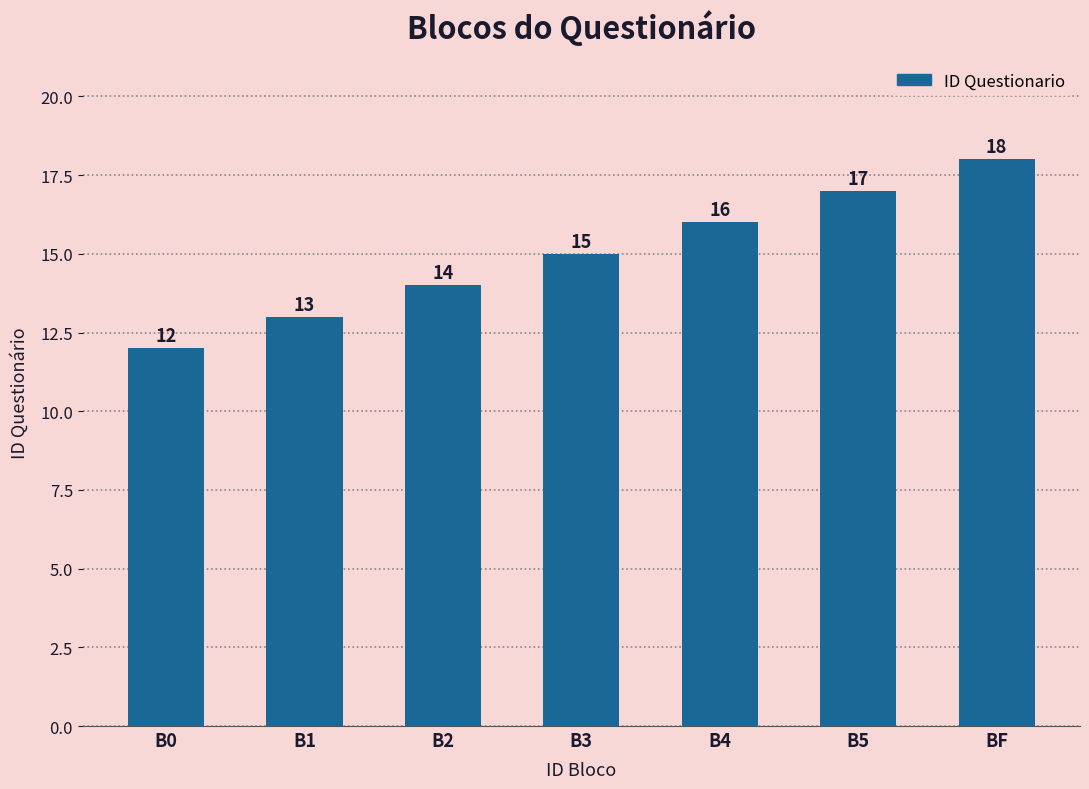

The value at B1 is 13. True or false?

True